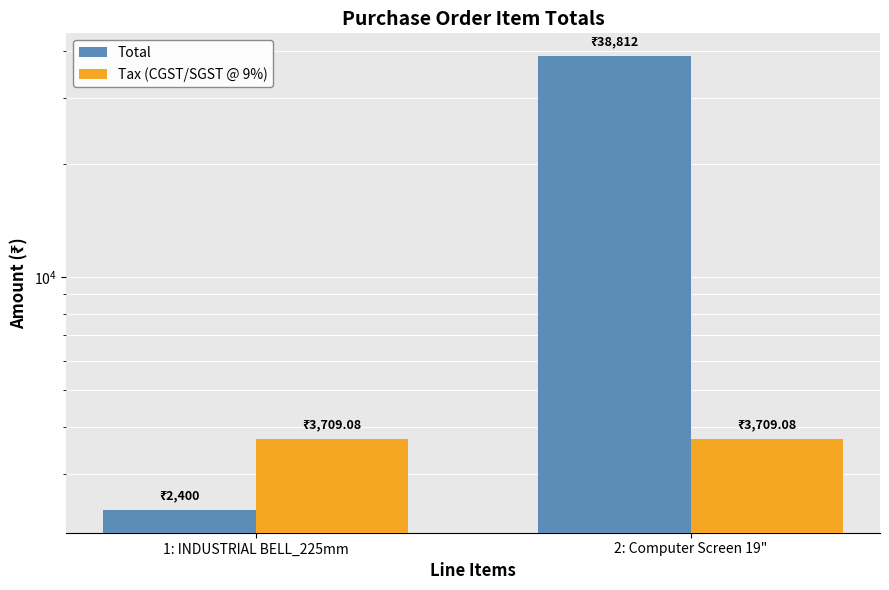

Which series has the widest spread of values?

Total